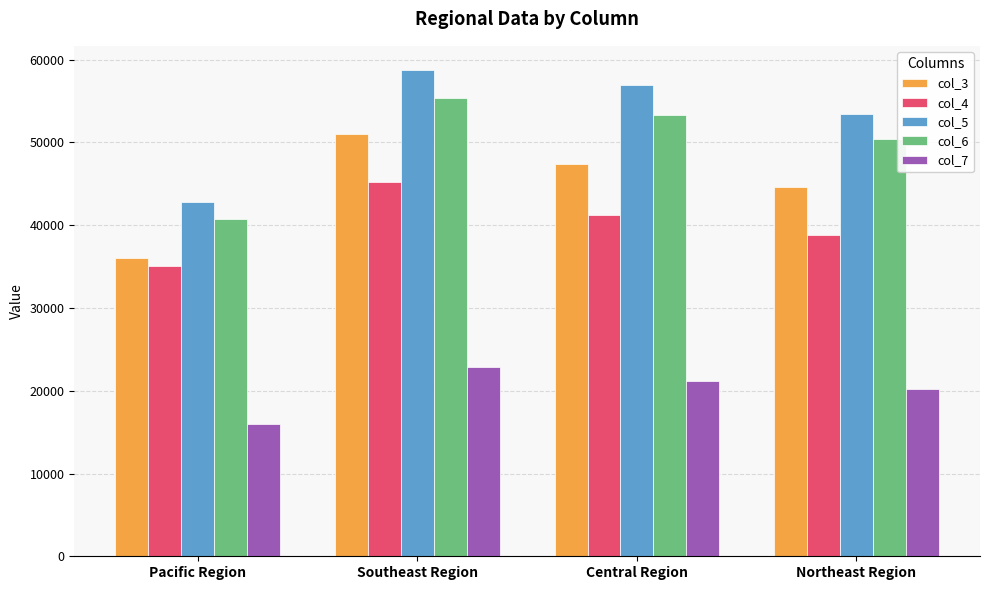

Count the col_5 values in the range 53374 to 58731.

3